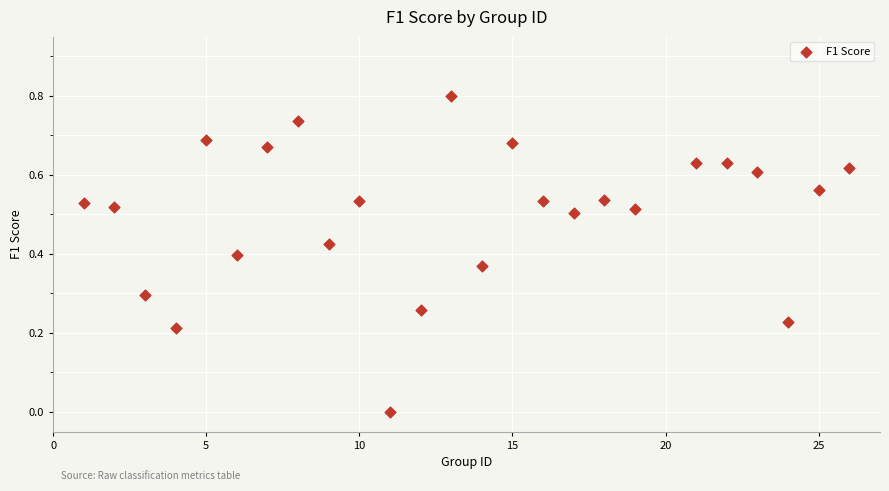

What is the range of X values (max minus min)?

25.0